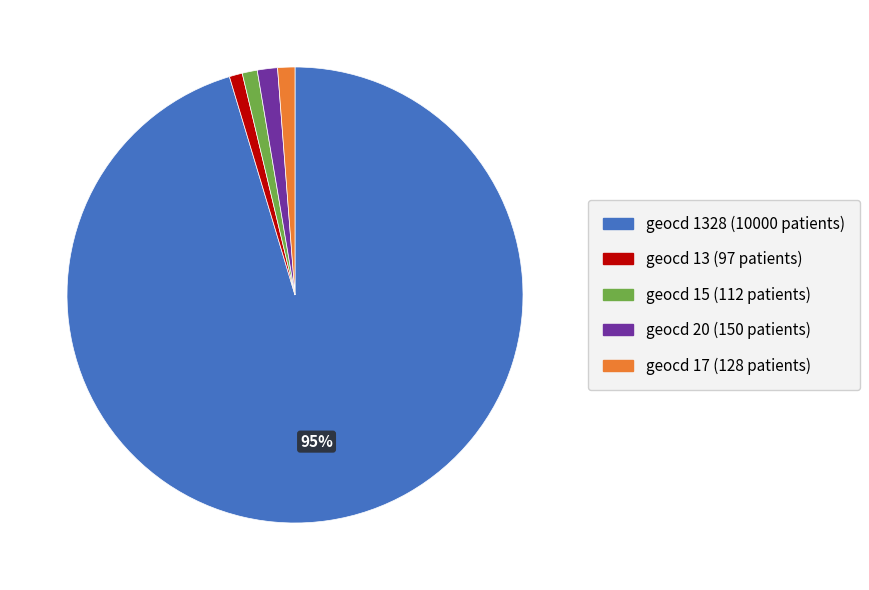

Combined, do geocd 1328 (10000 patients) and geocd 15 (112 patients) account for over 50%?

Yes